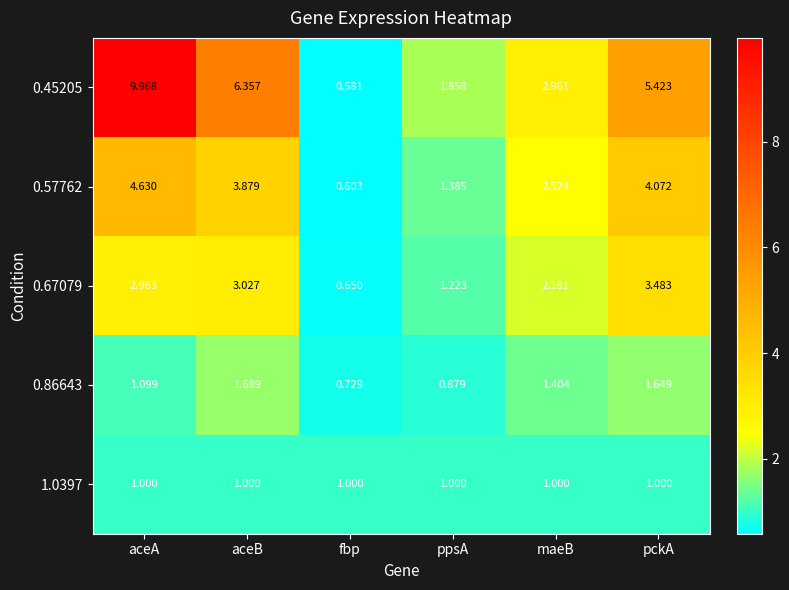

List the series in order of their peak value, highest first.

0.45205, 0.57762, 0.67079, 0.86643, 1.0397